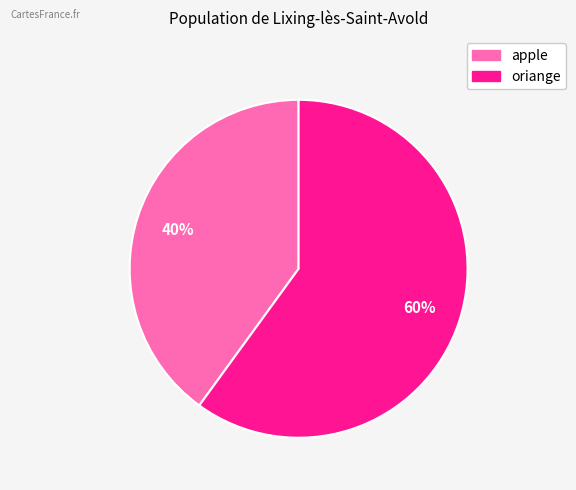

The apple slice represents 33% of the pie. True or false?

False